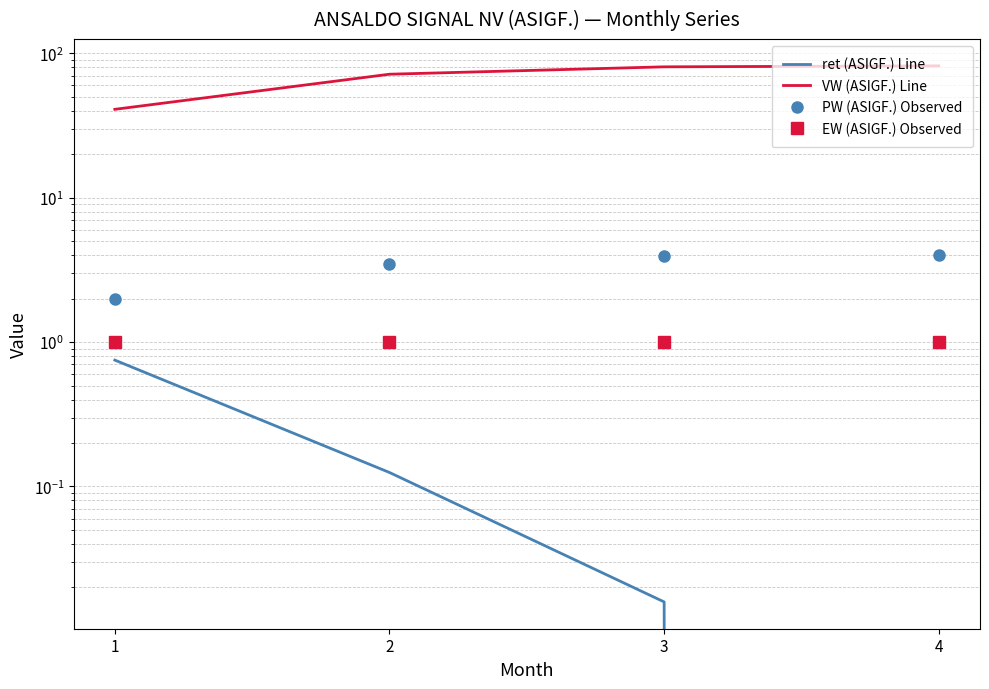

Is this an area chart (filled region under the line)?

No